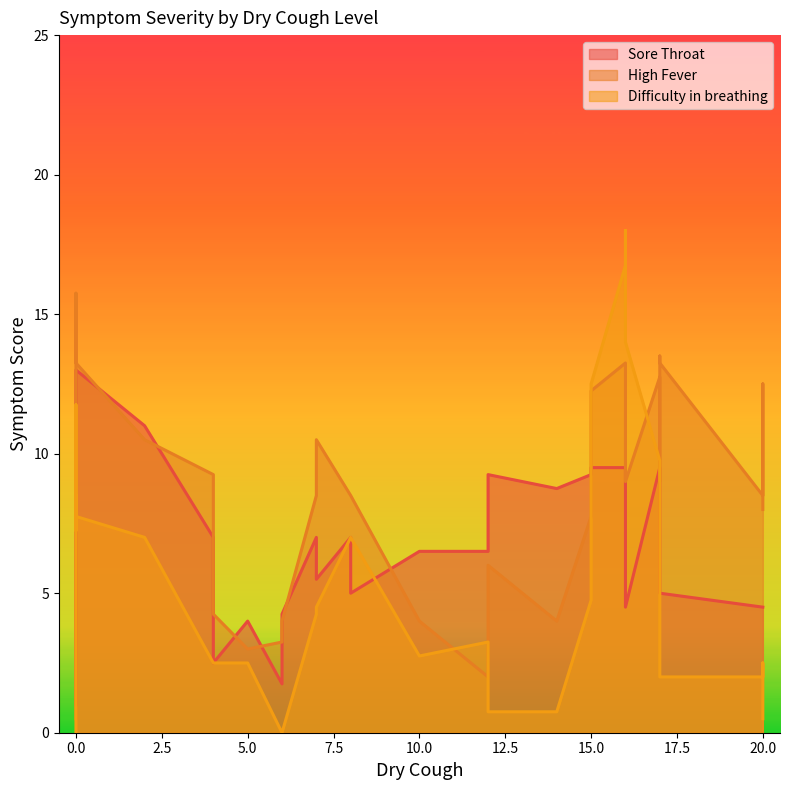

The value of High Fever at 17 is 6. True or false?

False